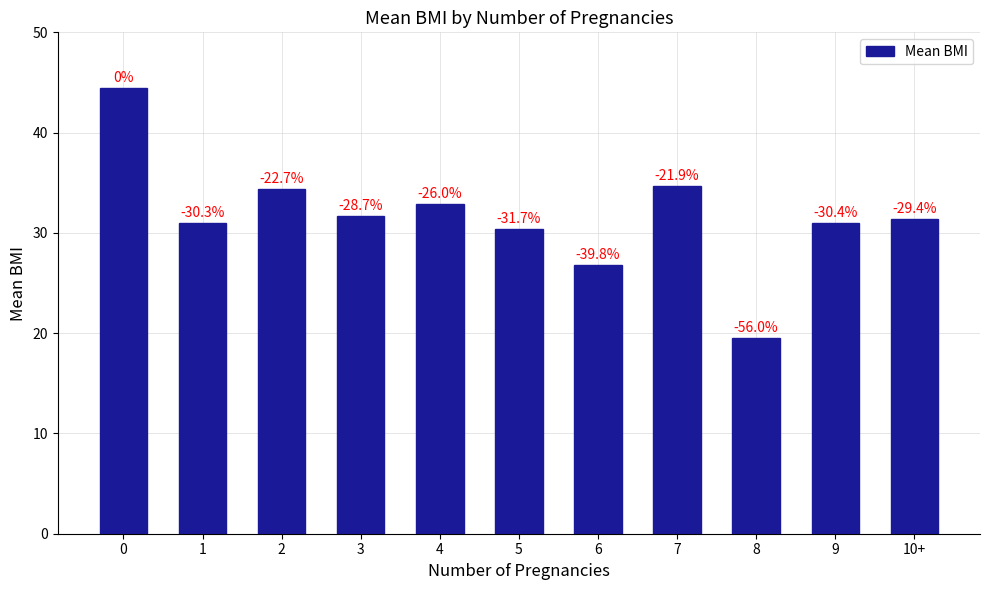

What is the sum of all values?

348.1